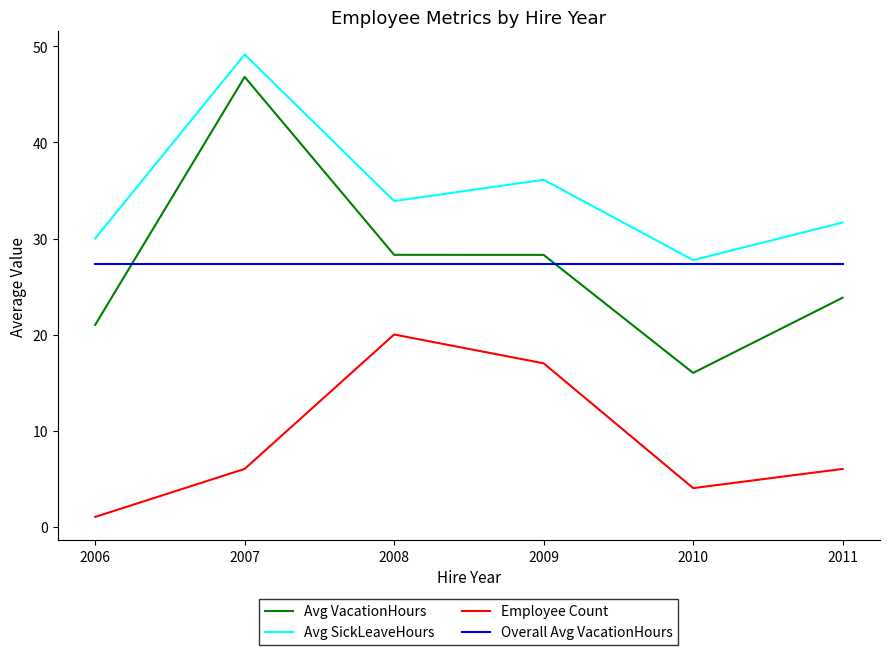

The Avg SickLeaveHours series shows 27.8 at 2010. True or false?

True